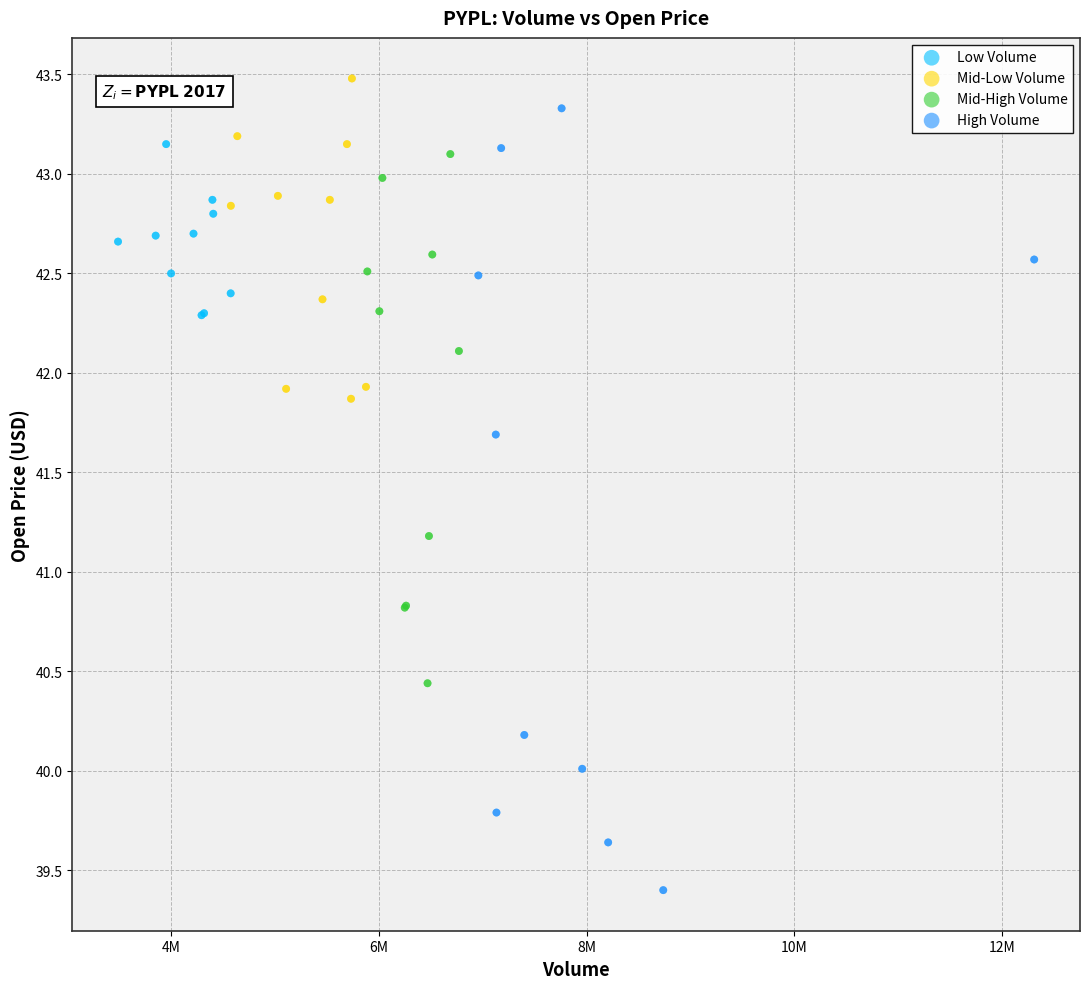

What are all the series names shown in the legend?

Low Volume, Mid-Low Volume, Mid-High Volume, High Volume